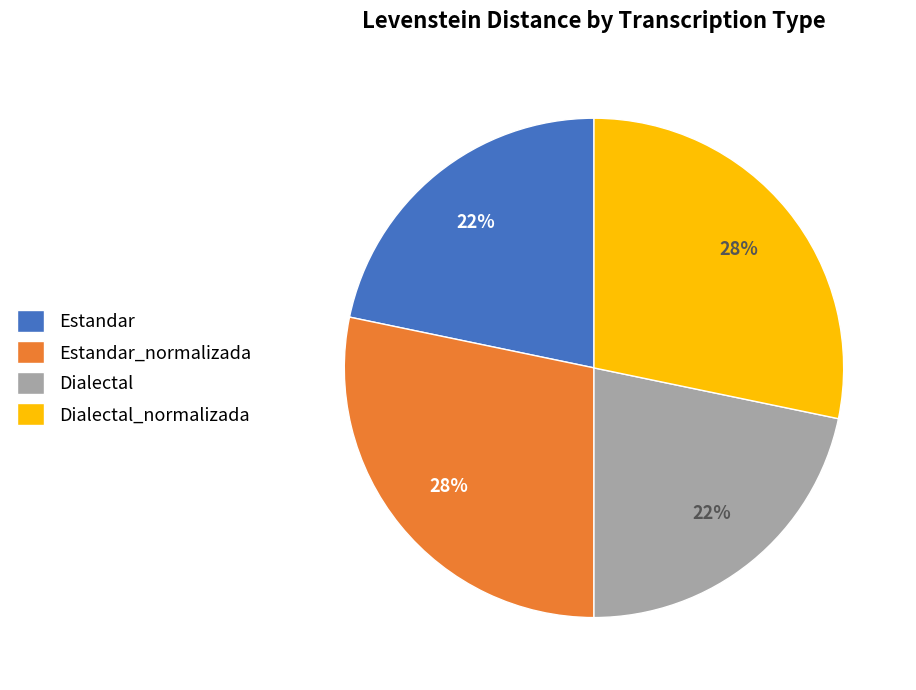

What is the ratio of the value at Estandar_normalizada to the value at Dialectal?

1.3